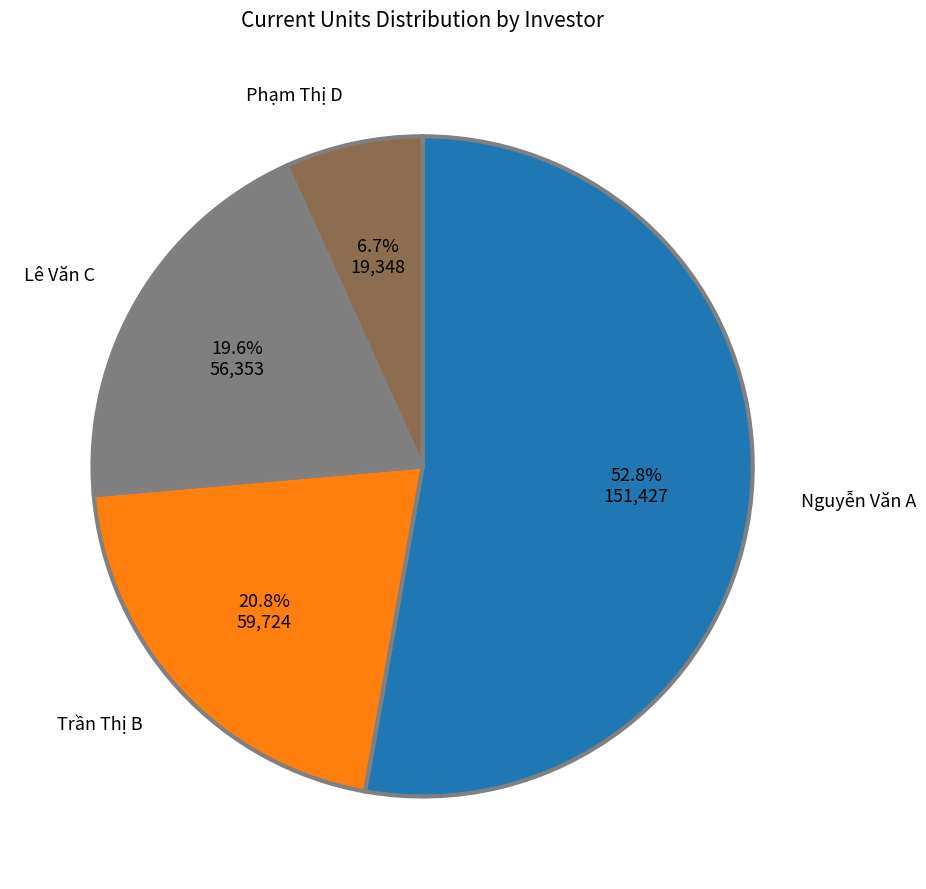

Does any single category account for the majority?

Yes